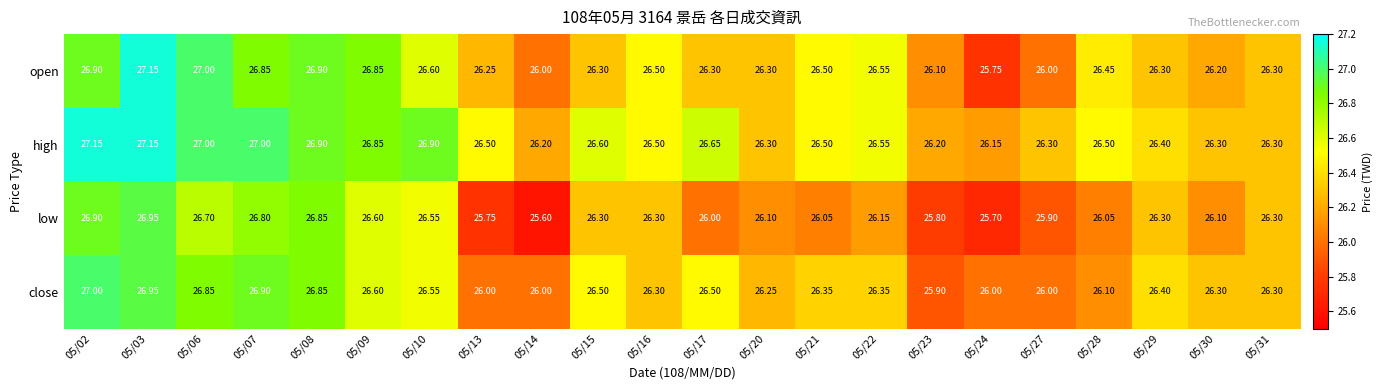

What is the total value across all series at 05/15?

105.7